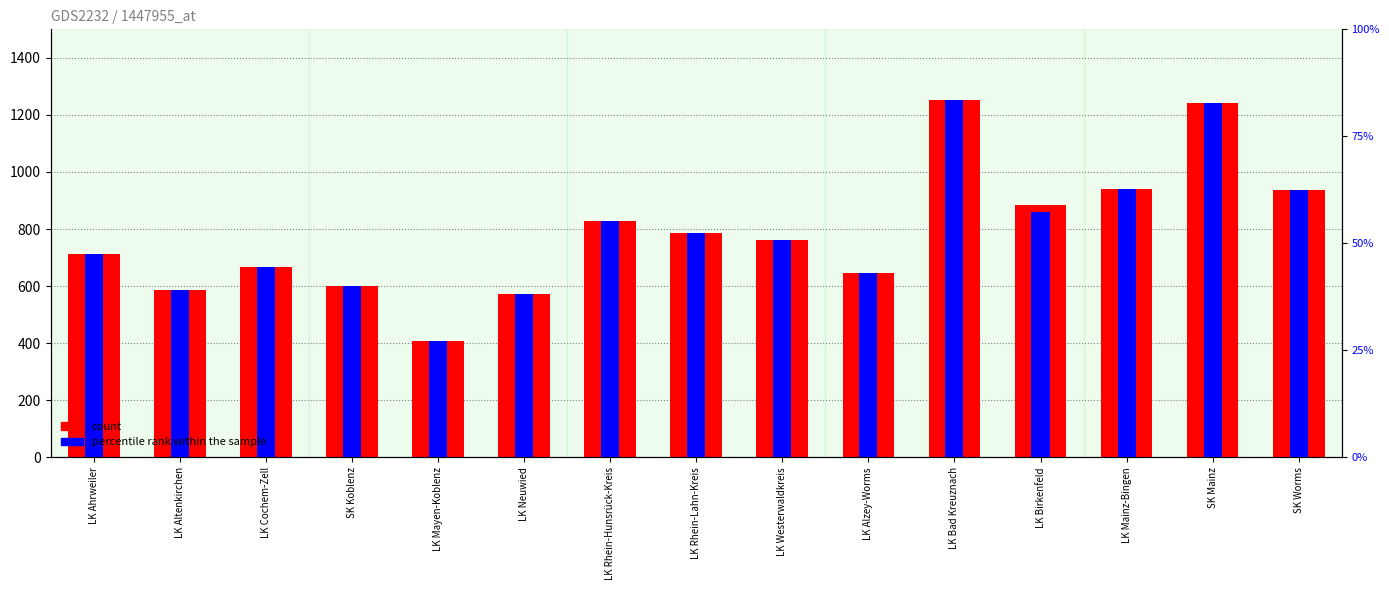

Reading right to left, transcribe all the data shown in this chart.

count: SK Worms=938.2	SK Mainz=1242.2	LK Mainz-Bingen=940.3	LK Birkenfeld=885.8	LK Bad Kreuznach=1252.3	LK Alzey-Worms=647.2	LK Westerwaldkreis=760.7	LK Rhein-Lahn-Kreis=787.3	LK Rhein-Hunsrück-Kreis=828.8	LK Neuwied=573.9	LK Mayen-Koblenz=408.8	SK Koblenz=601.5	LK Cochem-Zell=665.8	LK Altenkirchen=584.9	LK Ahrweiler=712.8
percentile rank within the sample: SK Worms=938.2	SK Mainz=1241.1	LK Mainz-Bingen=939.7	LK Birkenfeld=859.9	LK Bad Kreuznach=1252.2	LK Alzey-Worms=647.0	LK Westerwaldkreis=760.7	LK Rhein-Lahn-Kreis=787.2	LK Rhein-Hunsrück-Kreis=828.8	LK Neuwied=573.9	LK Mayen-Koblenz=408.8	SK Koblenz=601.5	LK Cochem-Zell=665.3	LK Altenkirchen=584.9	LK Ahrweiler=712.8